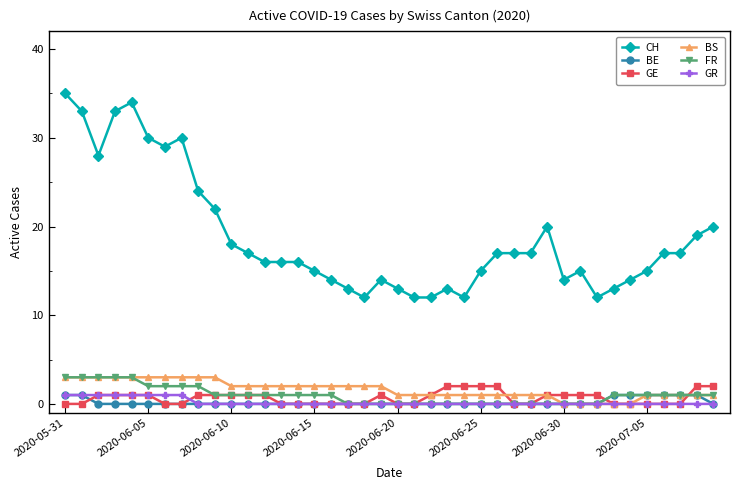

What is the highest value of the BS series?

3